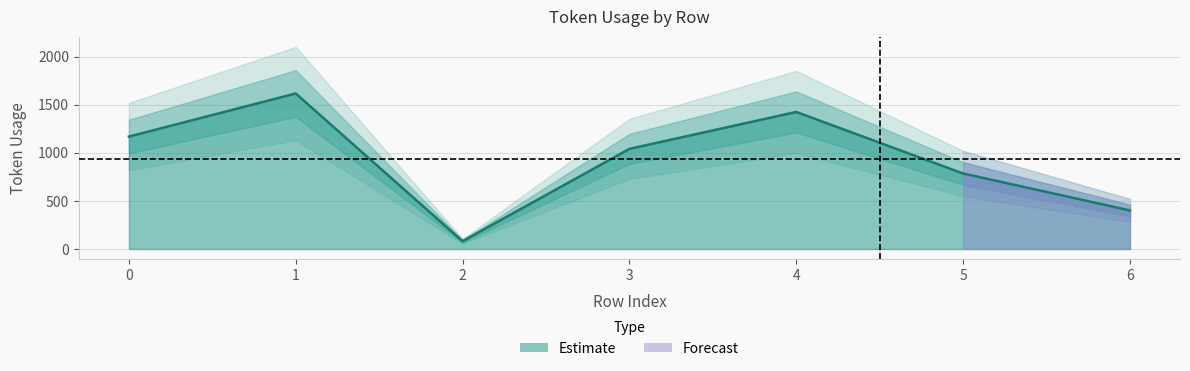

Rank the categories by value from lowest to highest.

2, 6, 5, 3, 0, 4, 1